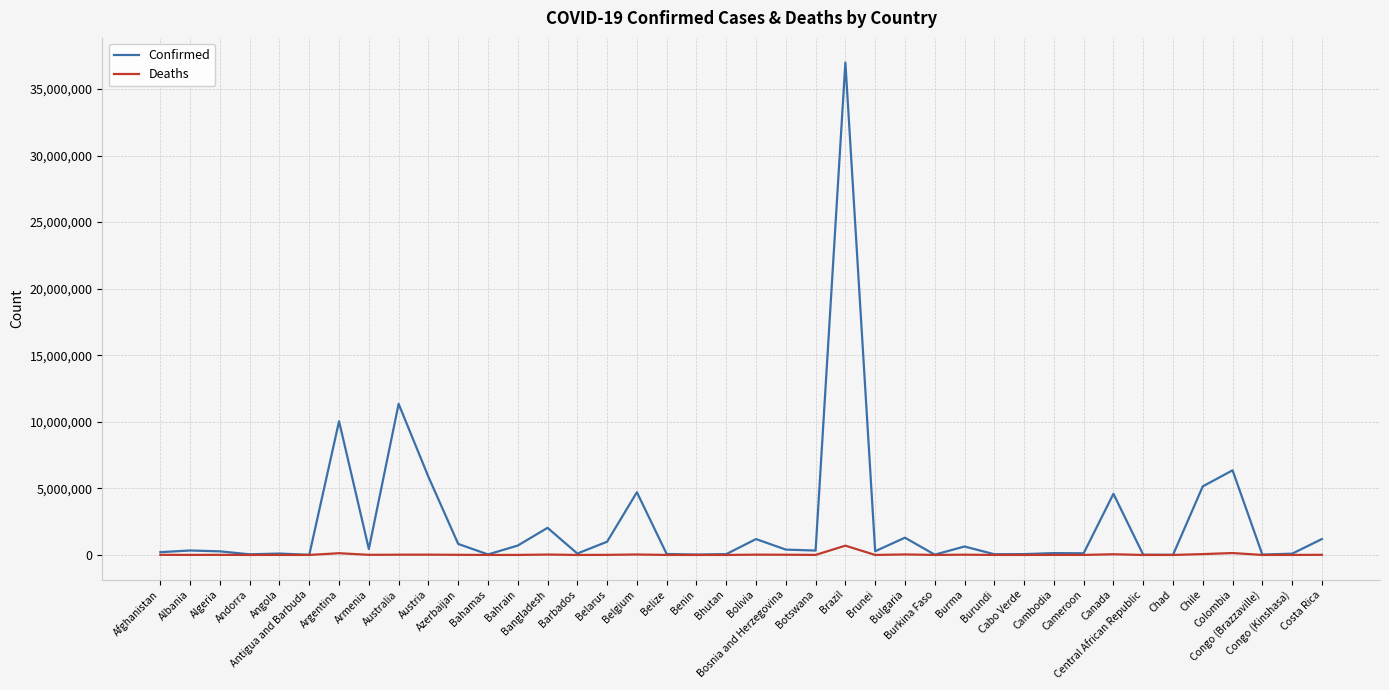

The value of Confirmed at Belgium is 4708273. True or false?

True